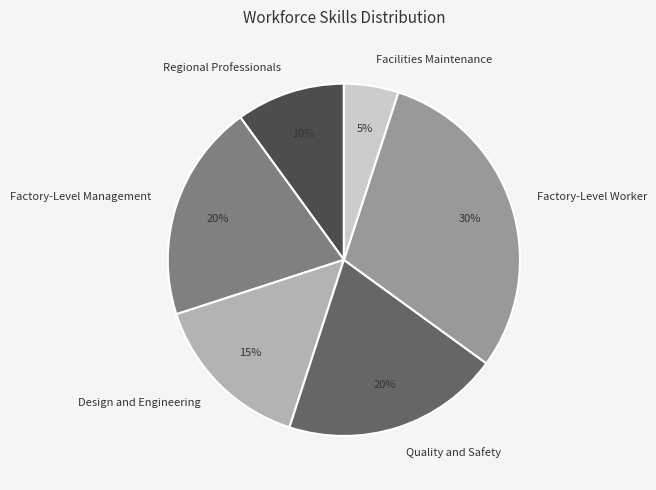

Is the sum of Quality and Safety and Facilities Maintenance greater than half?

No